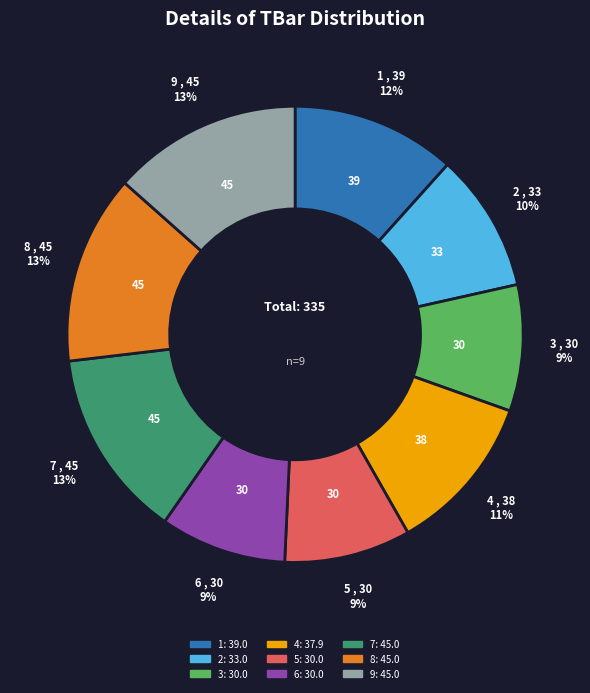

Between 5 and 7, which is larger?

7